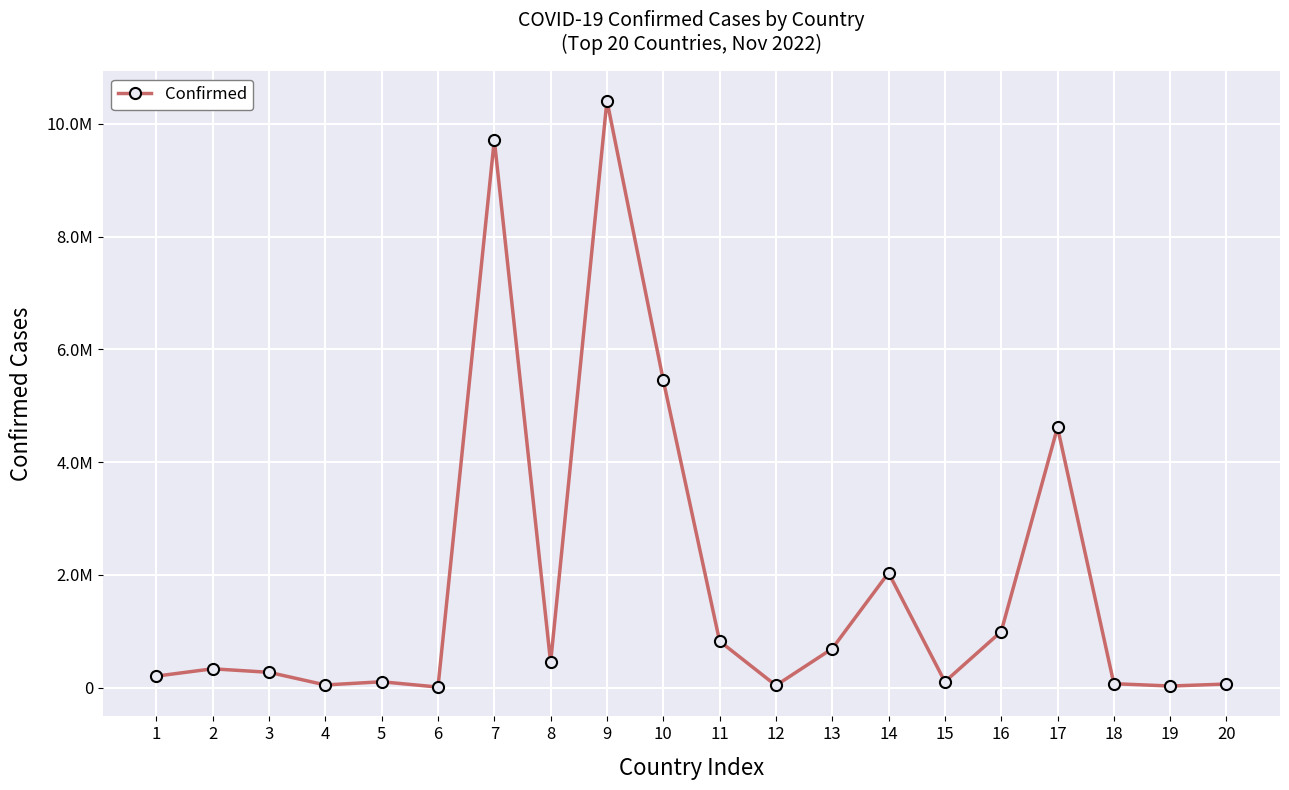

True or false: the data has more than 1 interior local peaks.

True